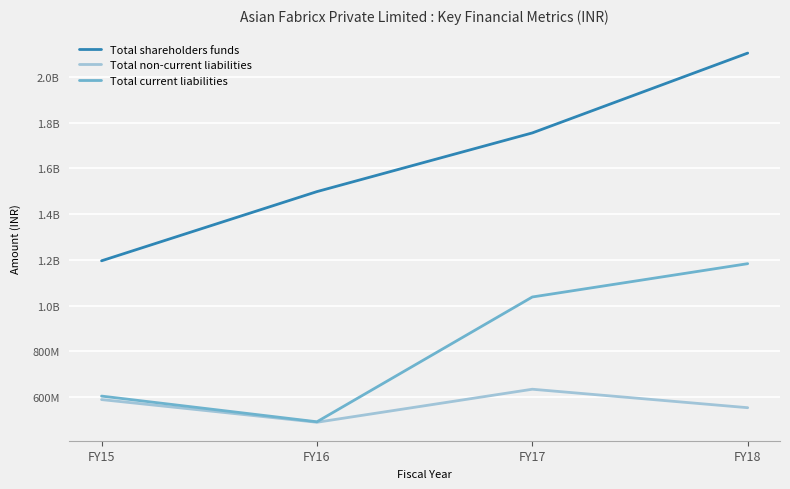

Does the chart display data point markers on the line(s)?

No